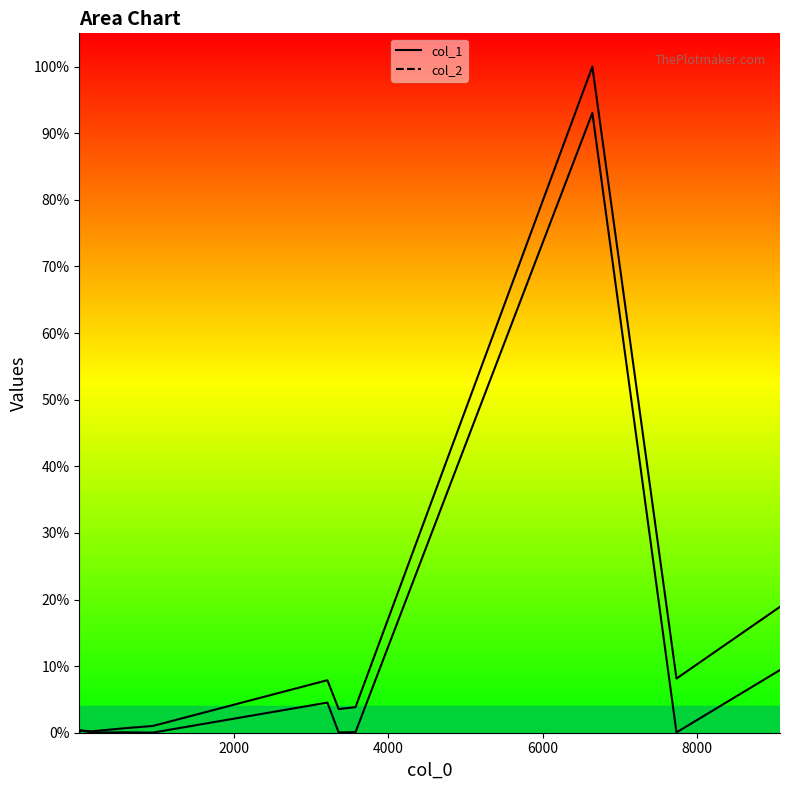

List the series in order of their overall mean, lowest first.

col_1 line, col_2 line